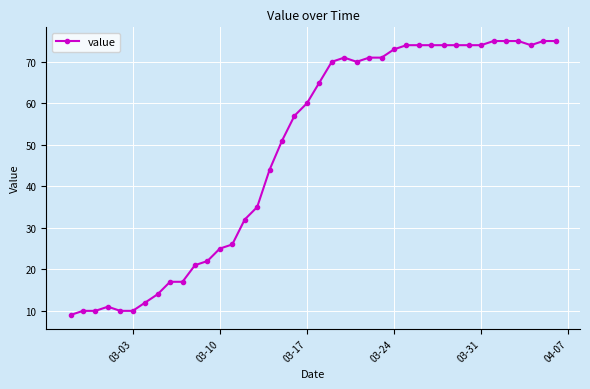

What is the smallest value displayed?

9